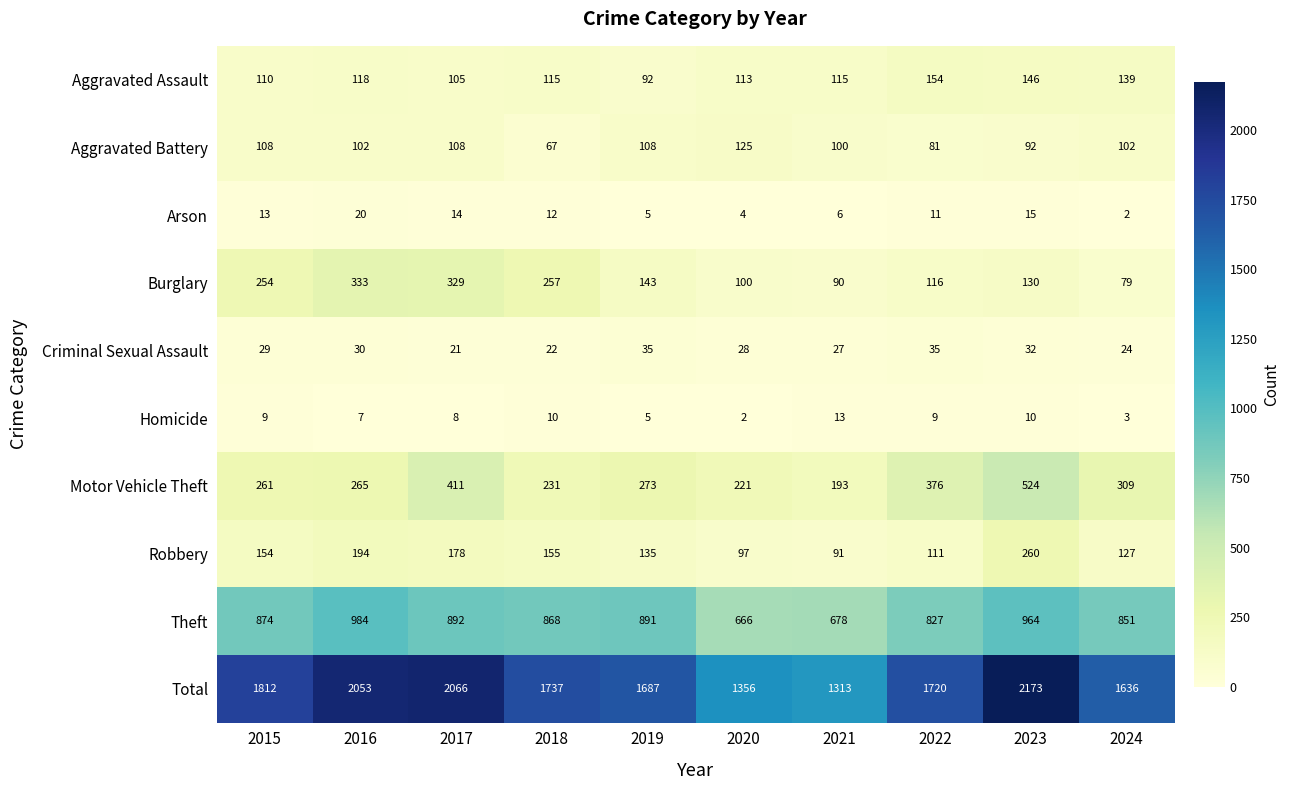

At 2017, list the series in order from largest to smallest.

Total, Theft, Motor Vehicle Theft, Burglary, Robbery, Aggravated Battery, Aggravated Assault, Criminal Sexual Assault, Arson, Homicide